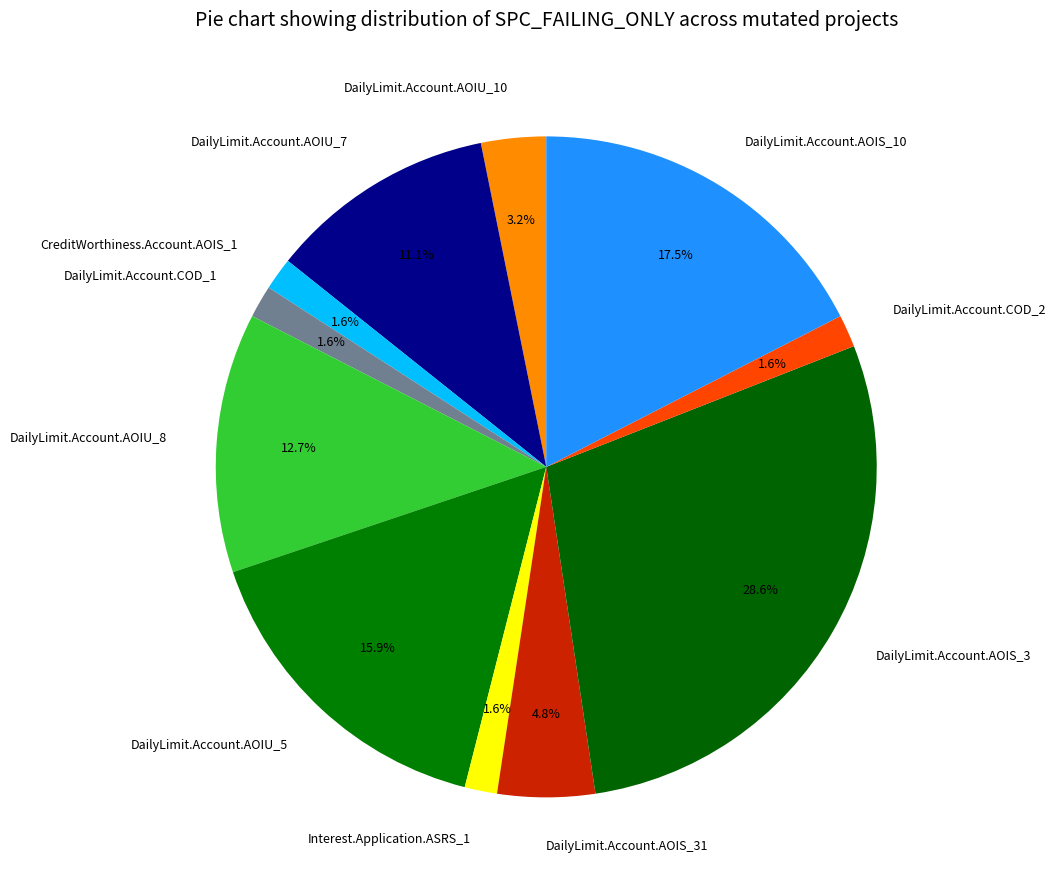

To the nearest percent, what is the average slice percentage?

9%